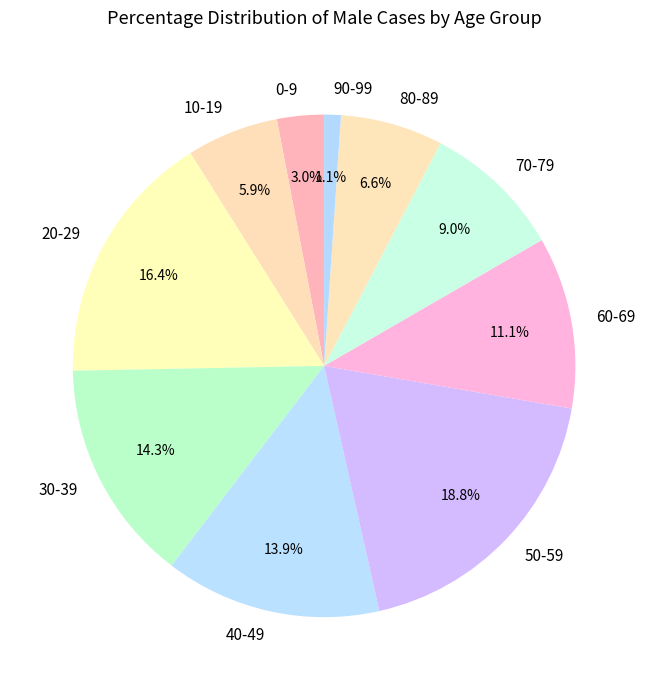

How many slices are in this pie chart?

10